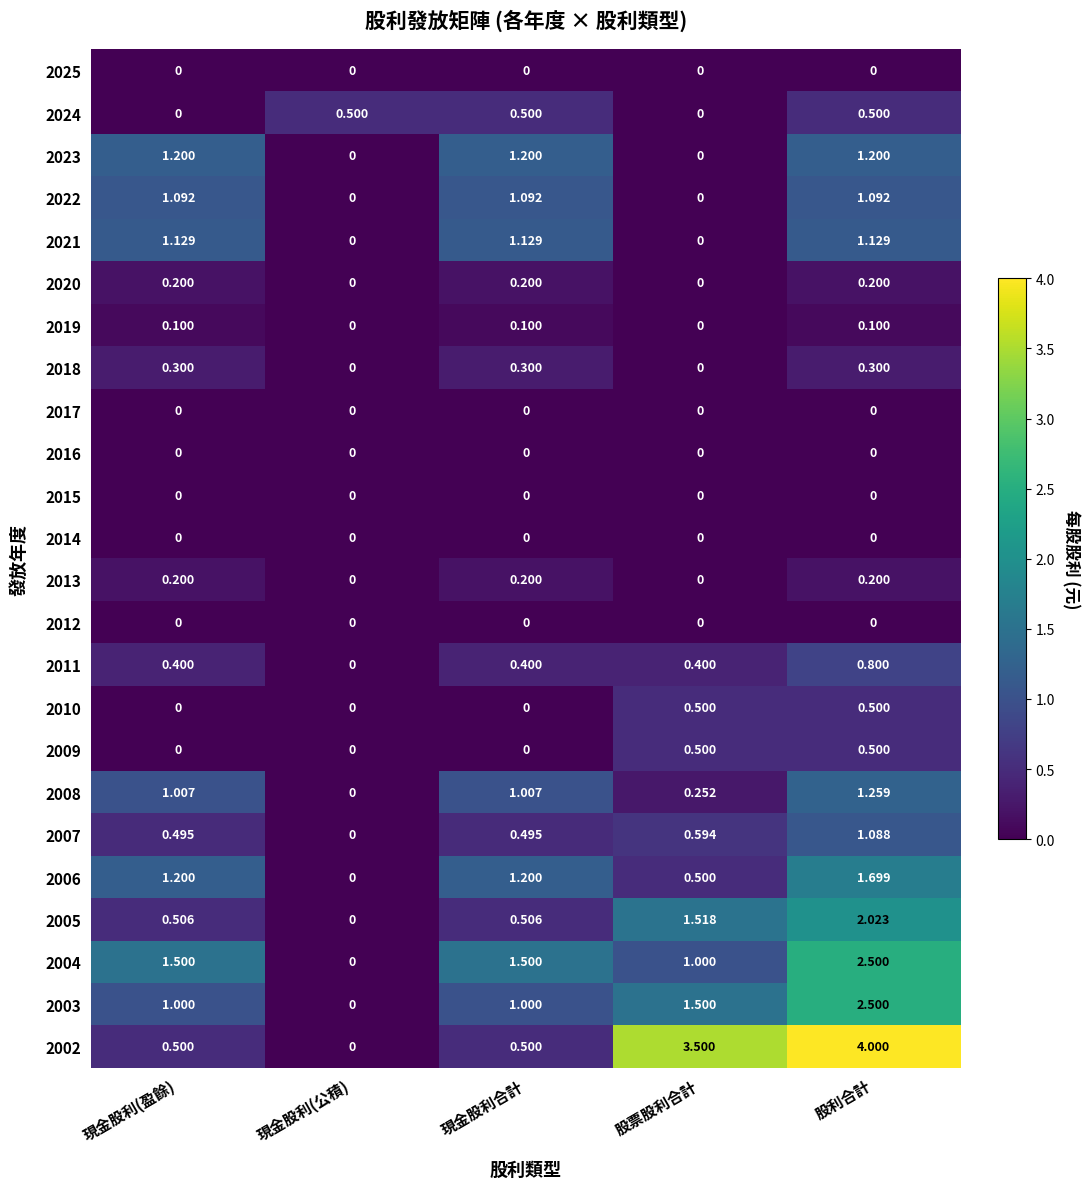

What is the difference between the highest and lowest values at 現金股利(公積)?

0.5